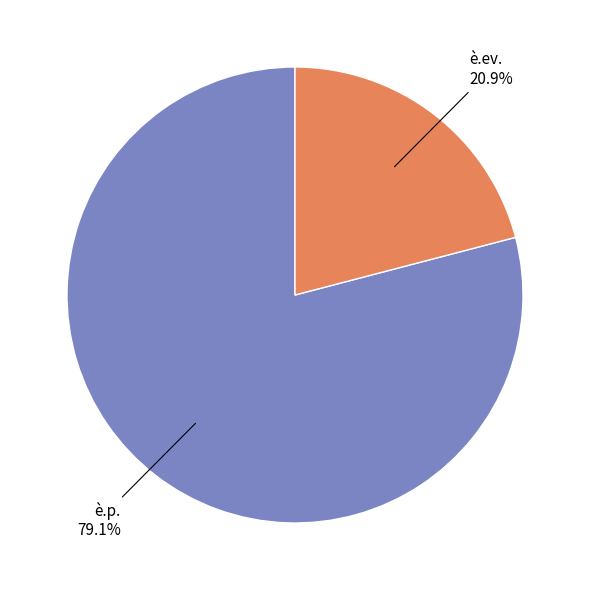

Which category accounts for the majority?

è.p.